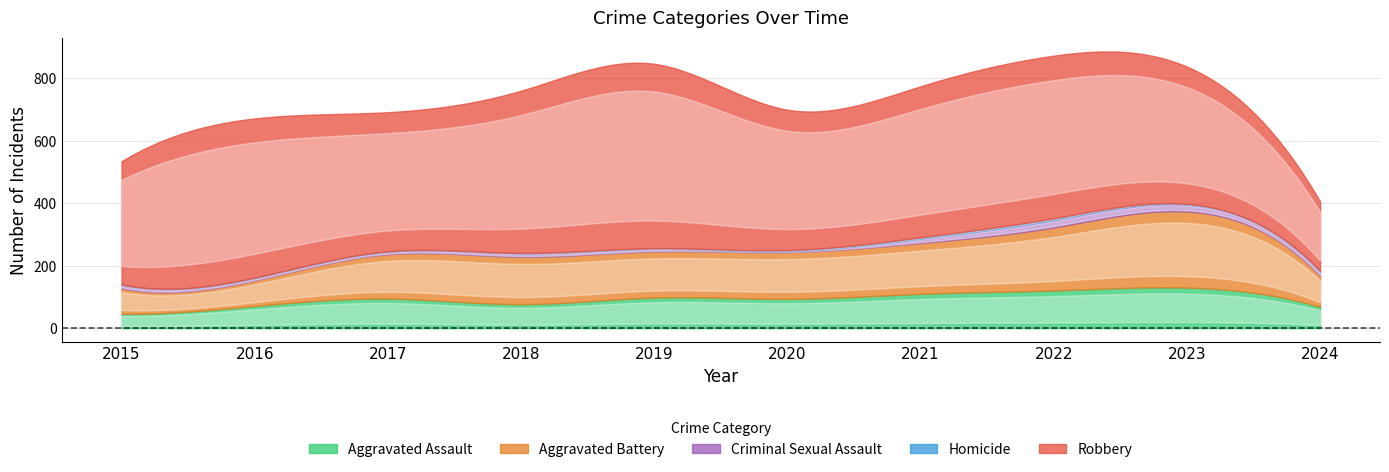

In Robbery, how many points are higher than both neighbors (excluding endpoints)?

3